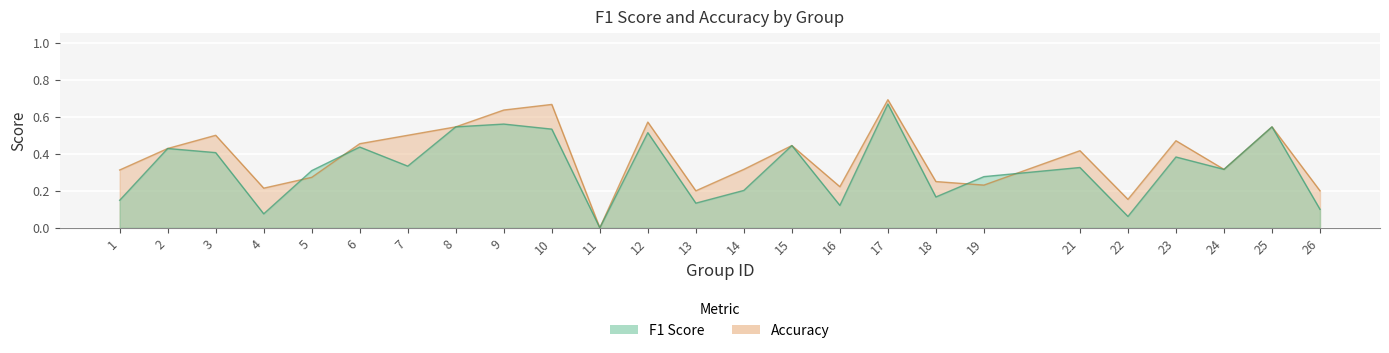

The value of accuracy at 7 is 0.5. True or false?

True